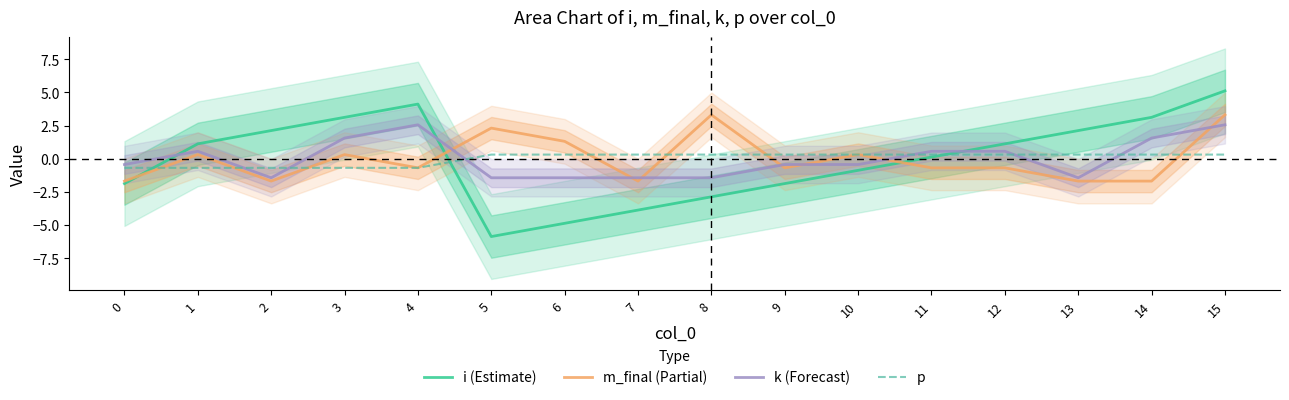

Is it true that p equals -1.1 at 3?

False